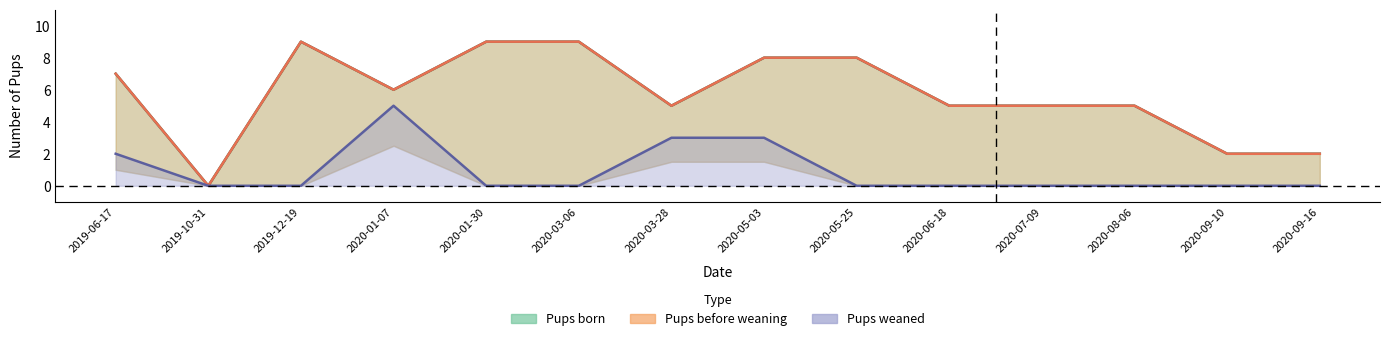

What is the value of the Pups born point at the 12th from the left?

5